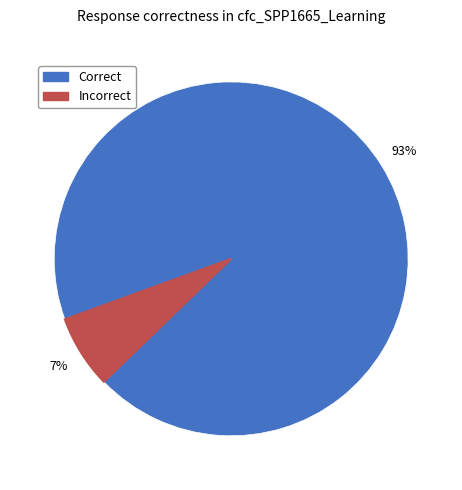

To the nearest percent, what is the average slice percentage?

50%